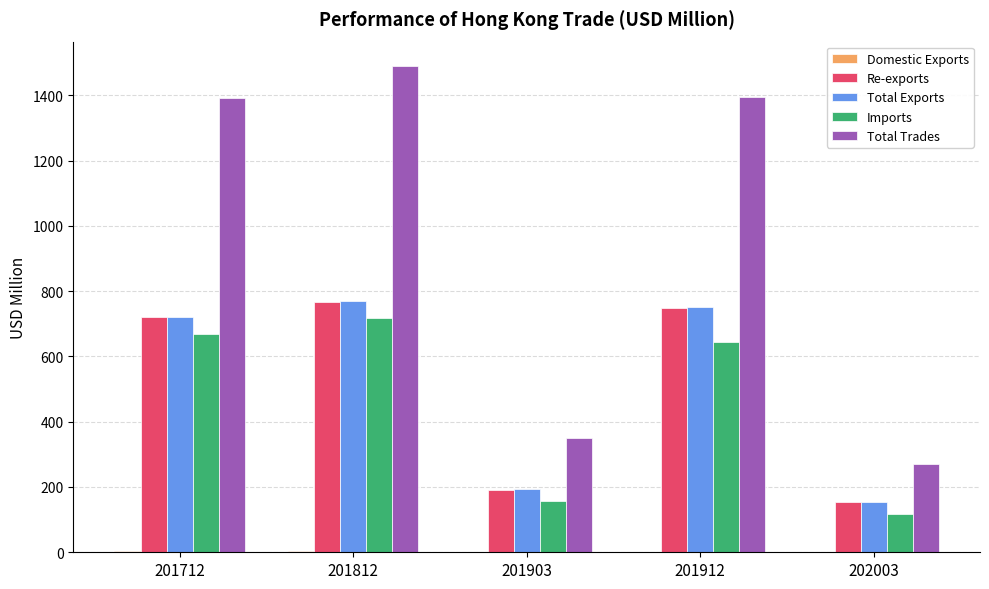

Does the chart contain stacked bars?

No